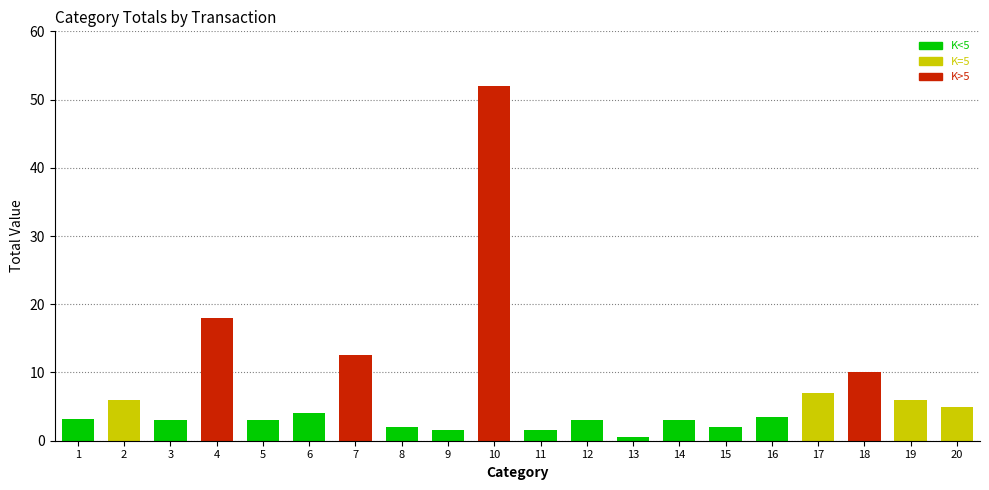

How many bars are there in total?

20